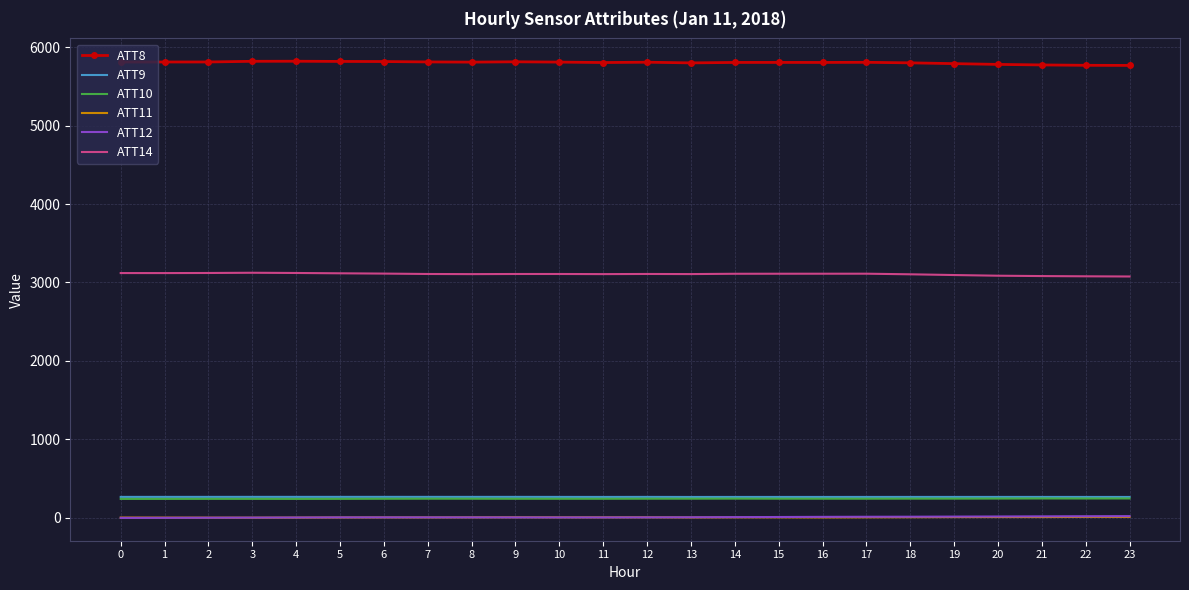

The ATT12 series shows 7.4 at 14. True or false?

True